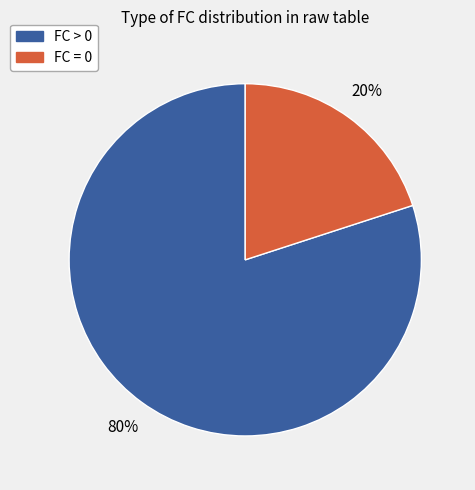

To the nearest percent, what is the difference between the largest and smallest slice percentages?

60%